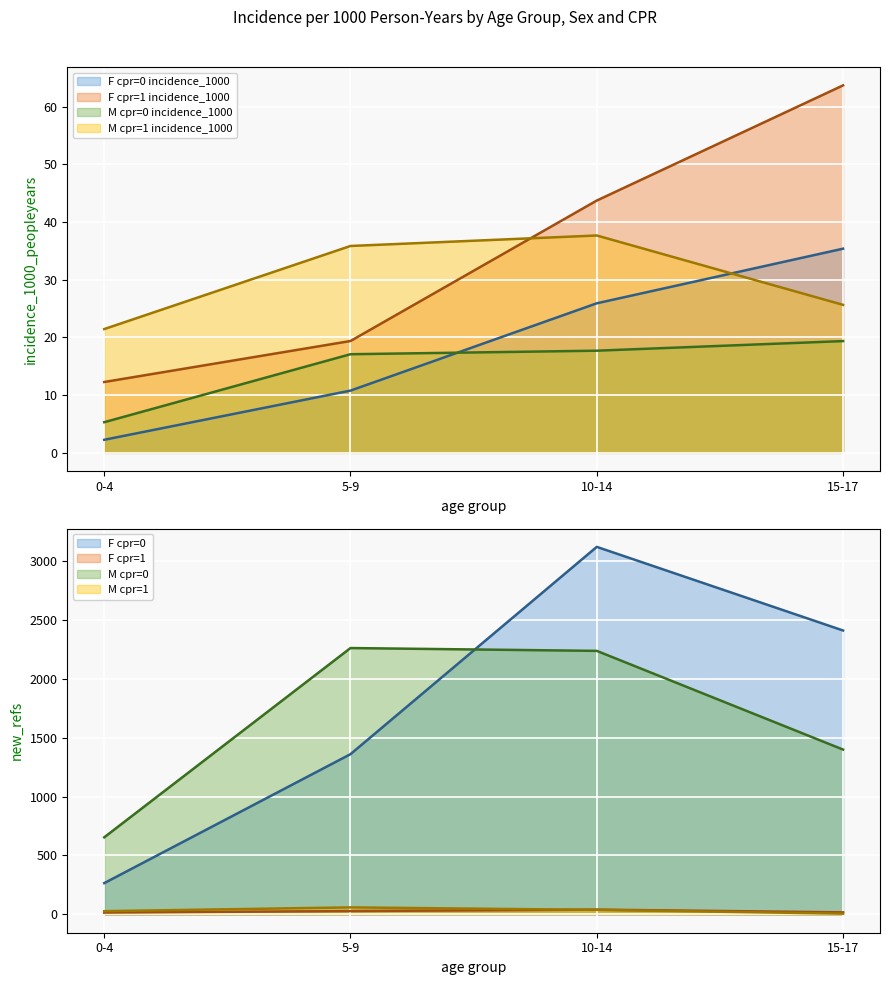

True or false: M cpr=1 incidence_1000 has a value of 62.1 at 5-9.

False